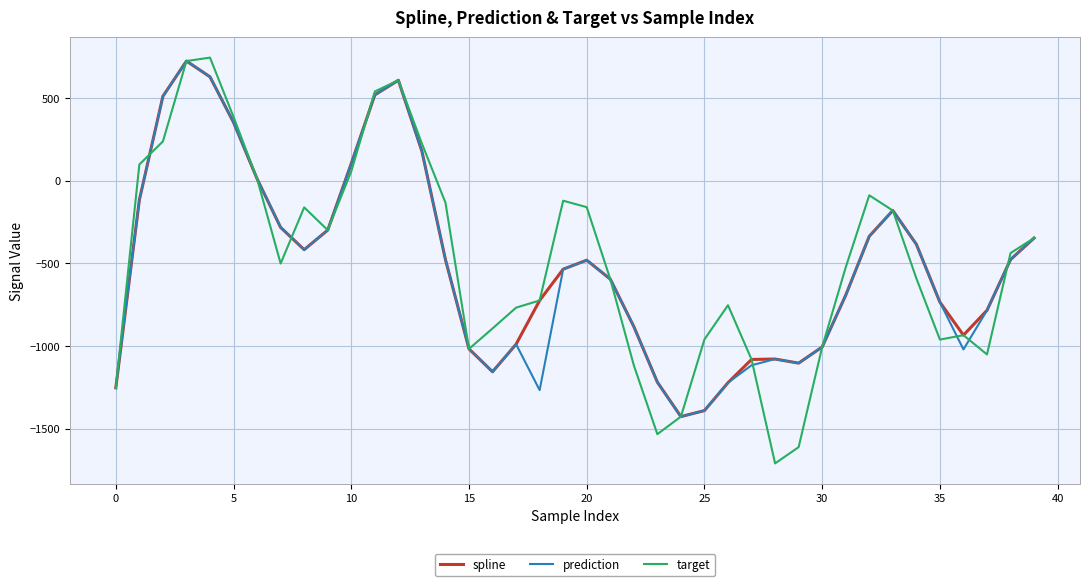

Which series has the widest spread of values?

target